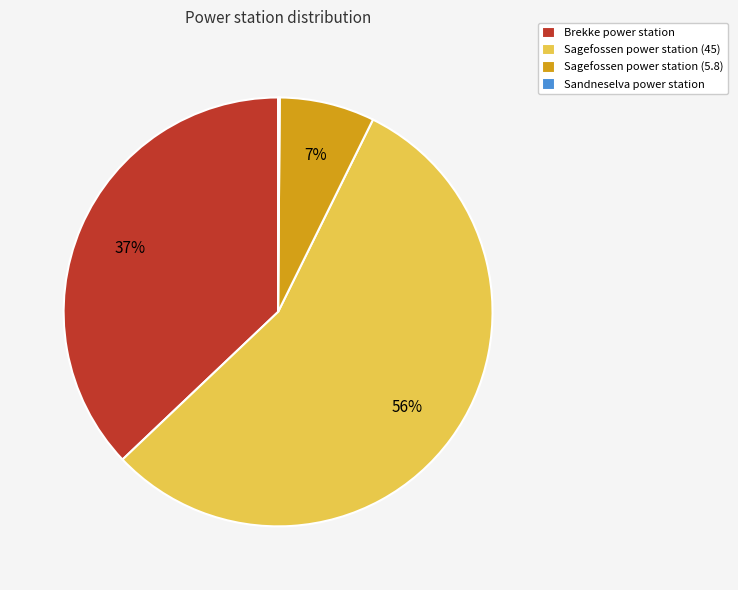

Which slice is the largest?

Sagefossen power station (45)